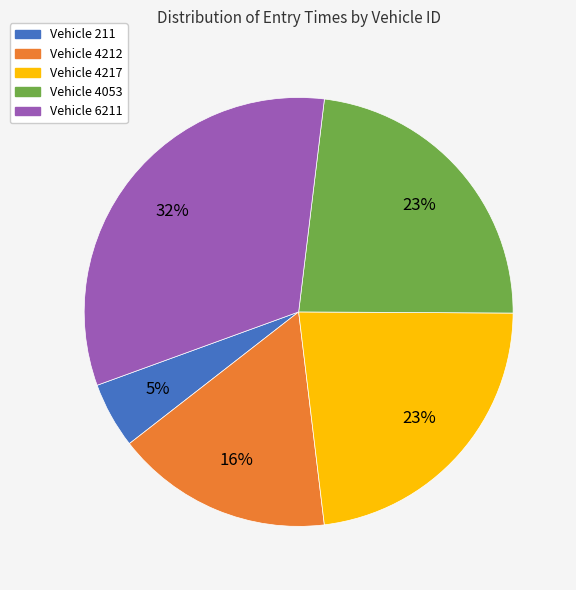

To the nearest percent, what is the average slice percentage?

20%